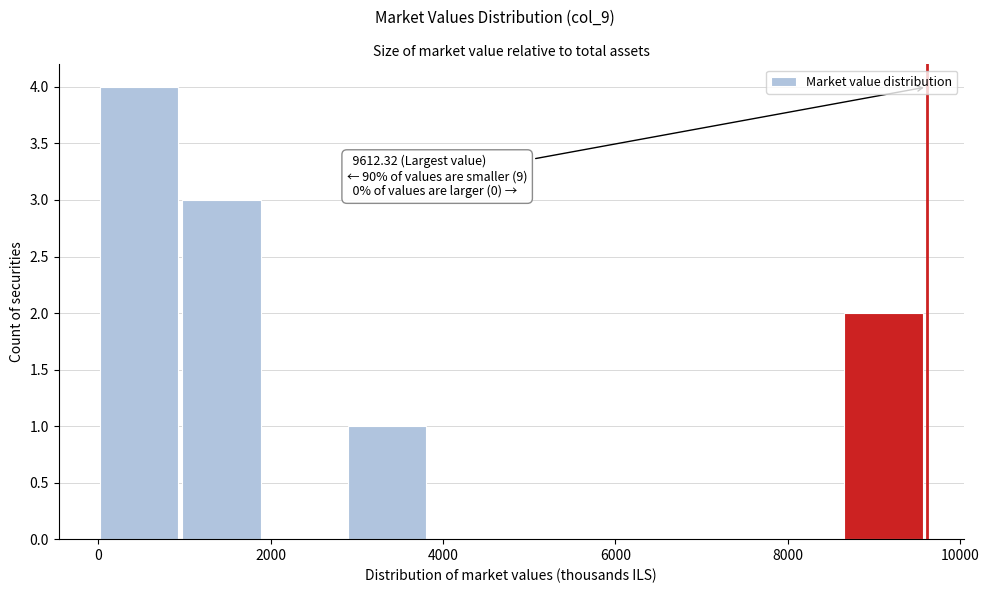

Over which range of the x-axis is the bar tallest?

0 to 1000